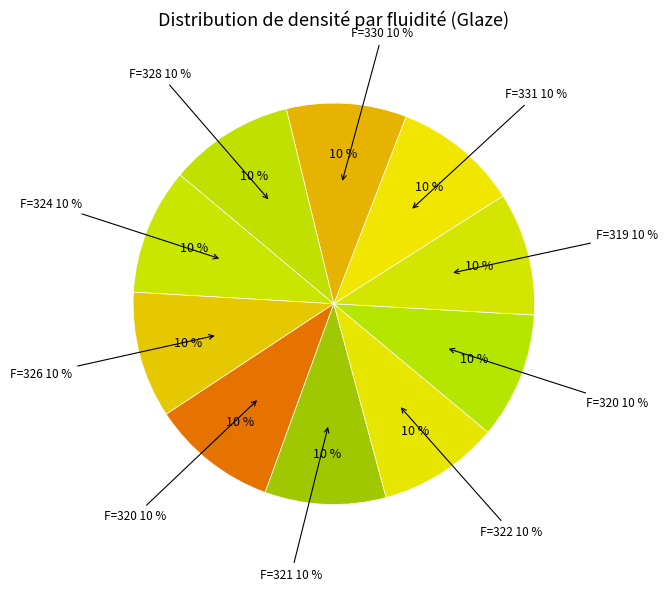

To the nearest percent, what percentage of the pie is 326?

10%